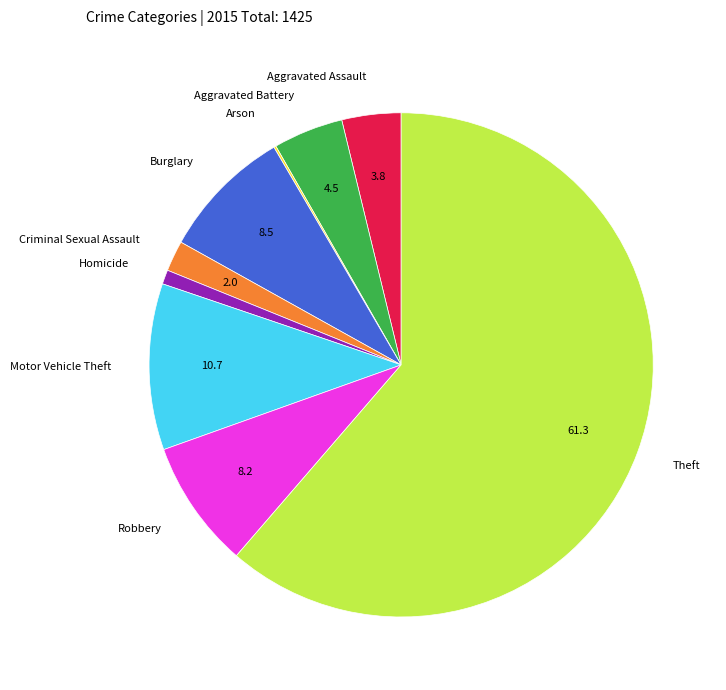

Does Theft represent more than half of the total?

Yes